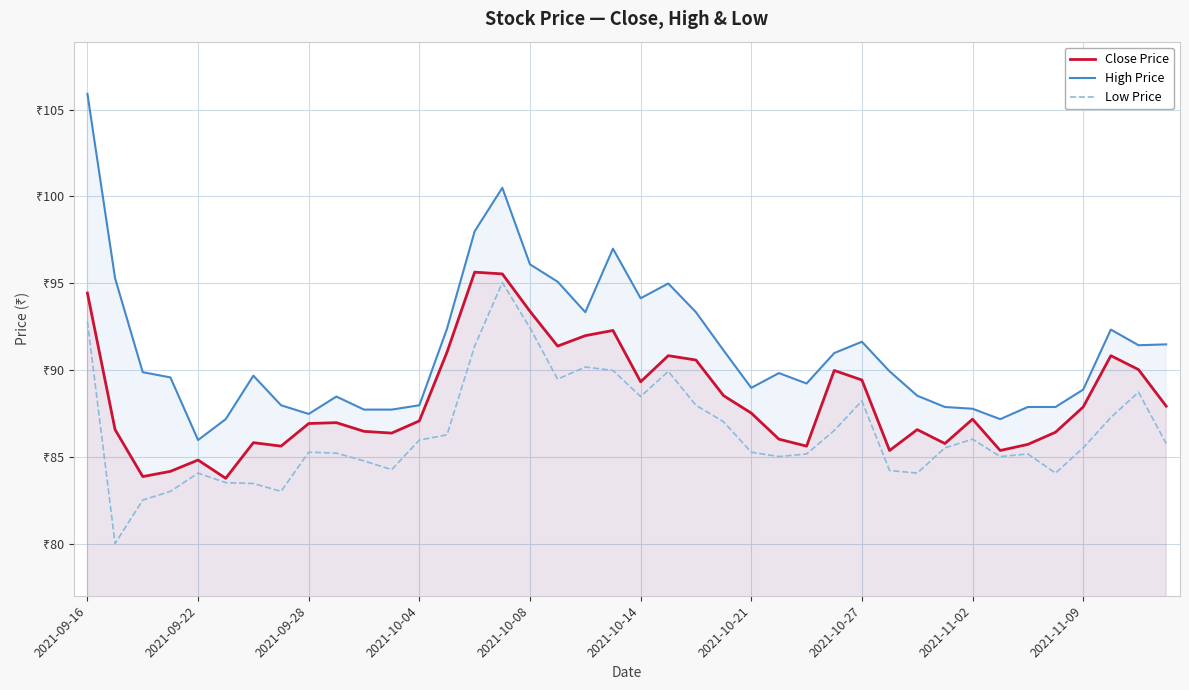

Is the value of Low Price at 27 greater than the value of Close Price at 11?

Yes